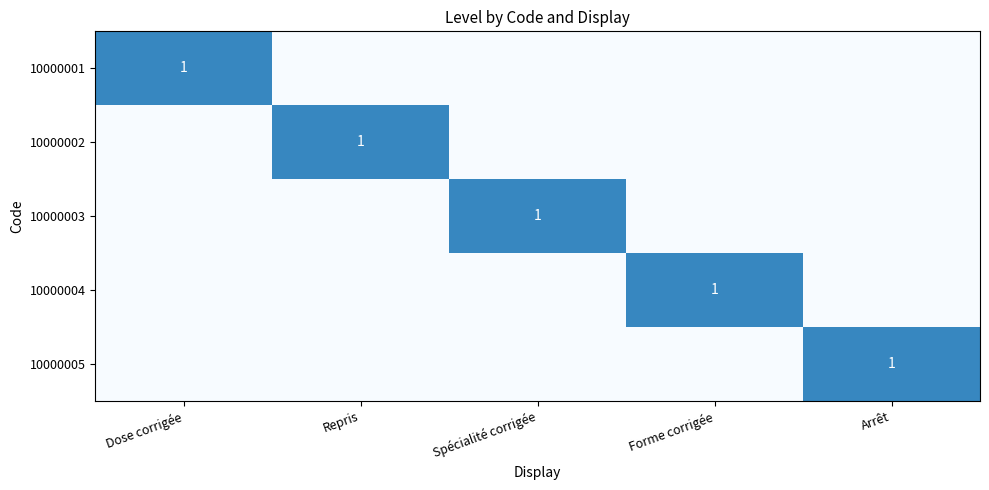

What is the spread (max minus min) of values at Arrêt?

1